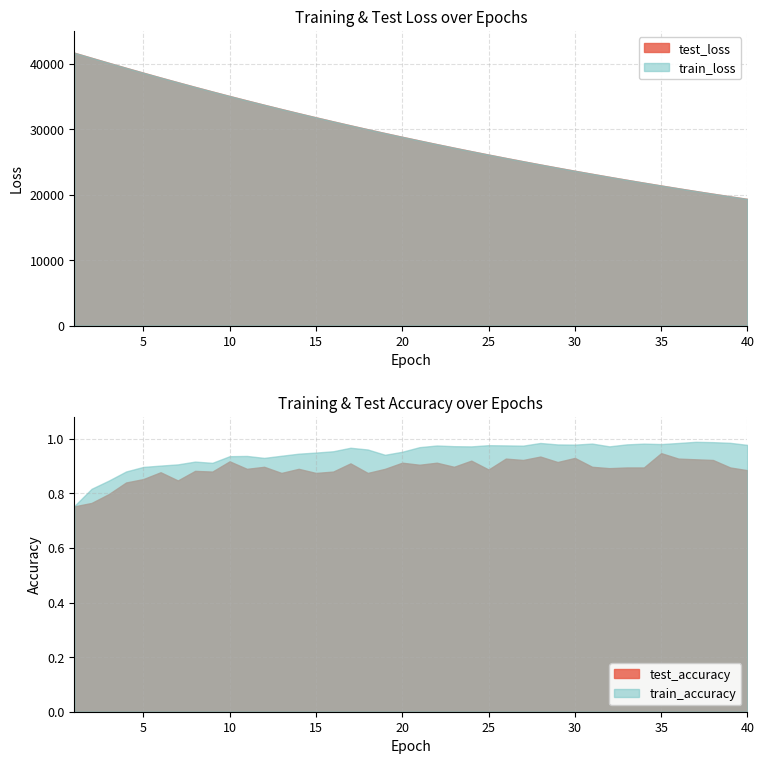

True or false: test_loss has a value of 60375.9 at 3.

False